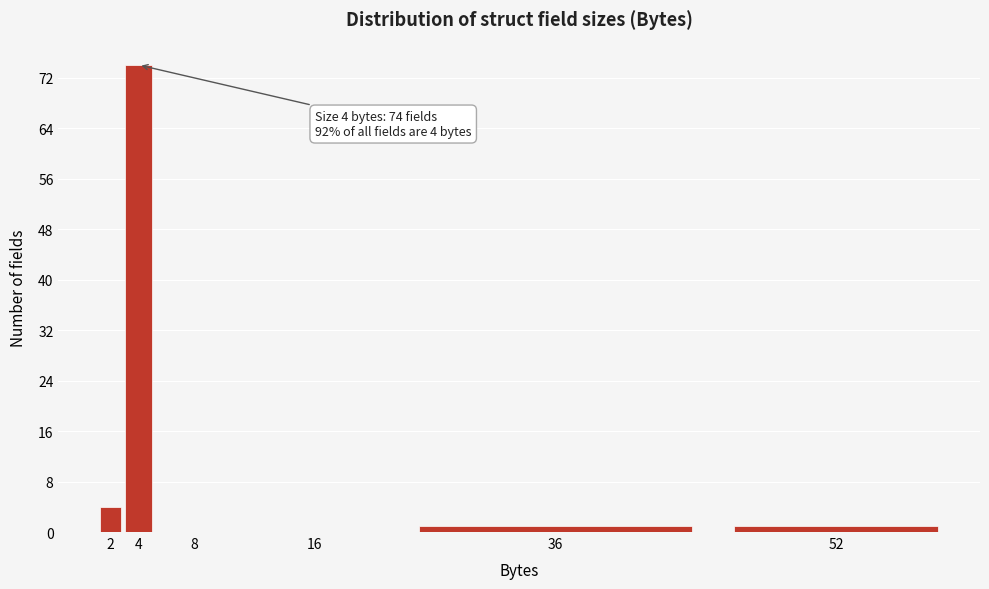

Reading left to right, what are all the values shown in this chart?

2=4	4=74	8=0	16=0	36=1	52=1